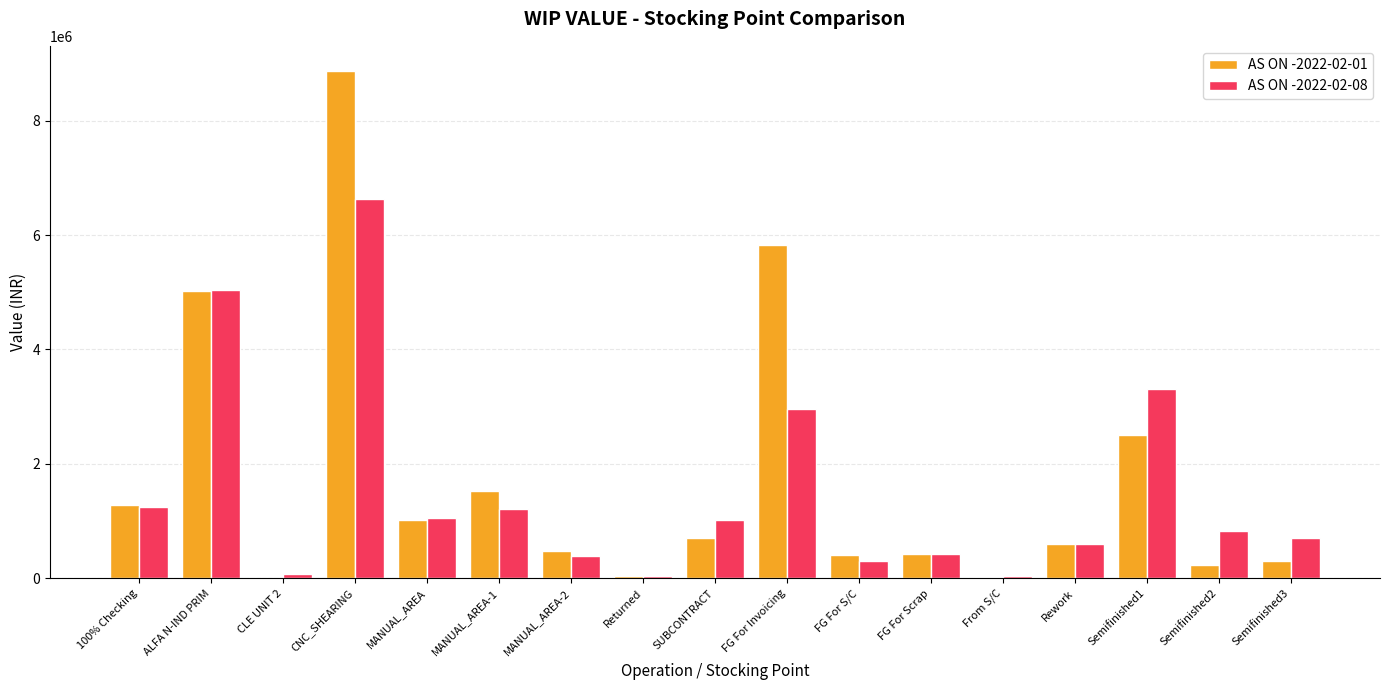

The AS ON -2022-02-01 series shows 14549074.8 at CNC_SHEARING. True or false?

False